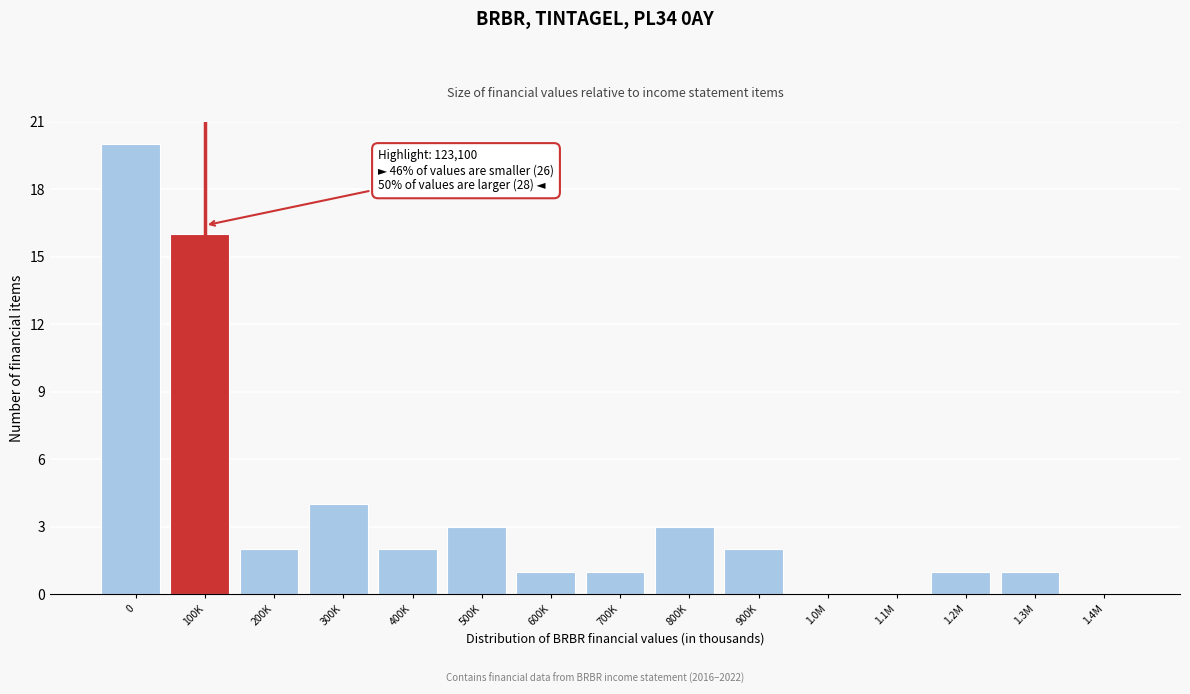

Reading left to right, transcribe all the data shown in this chart.

0=20	100K=16	200K=2	300K=4	400K=2	500K=3	600K=1	700K=1	800K=3	900K=2	1.0M=0	1.1M=0	1.2M=1	1.3M=1	1.4M=0